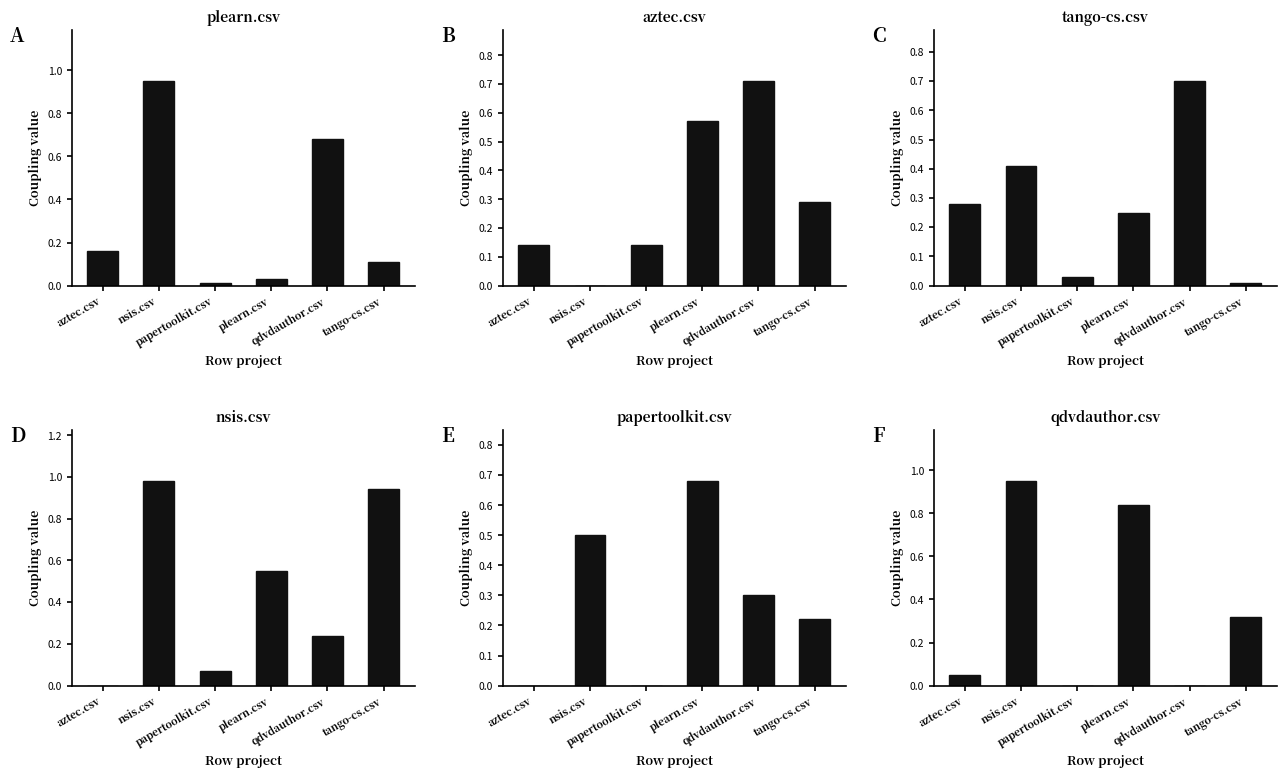

How many bars are there in total?

36